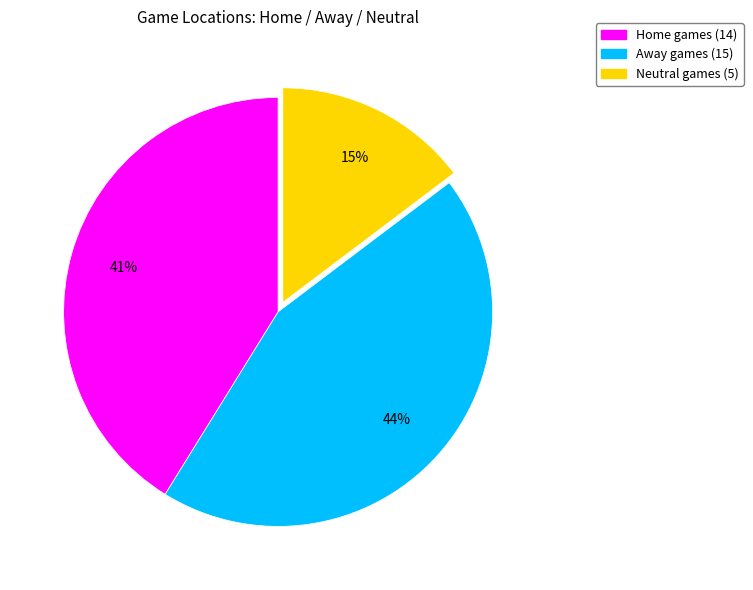

Is the sum of Home and Away greater than half?

Yes